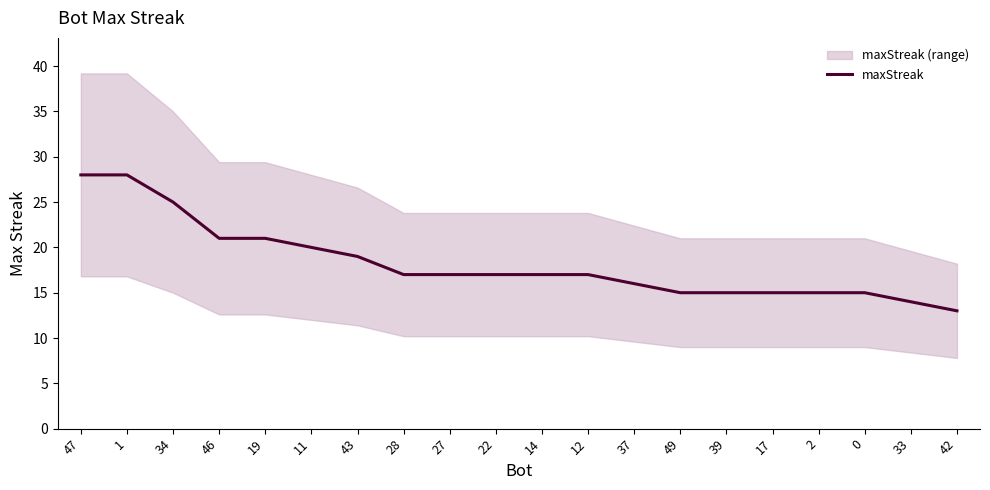

What is the difference between the values at 1 and 34?

3